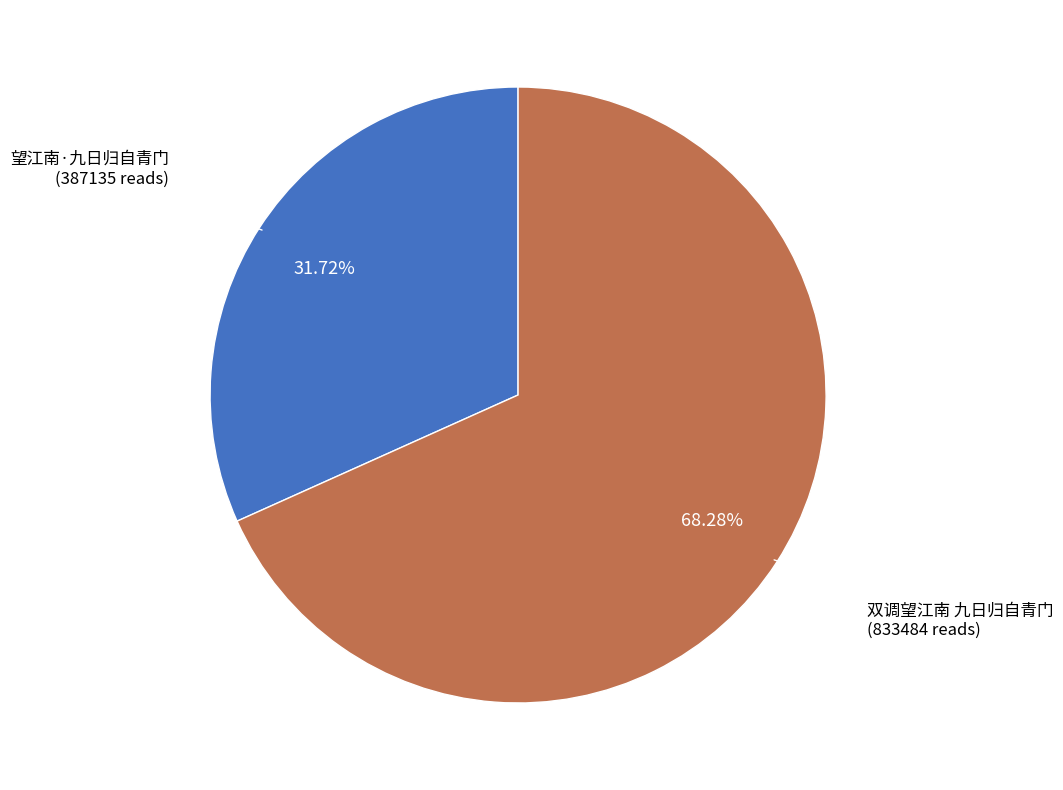

Does any single category account for the majority?

Yes